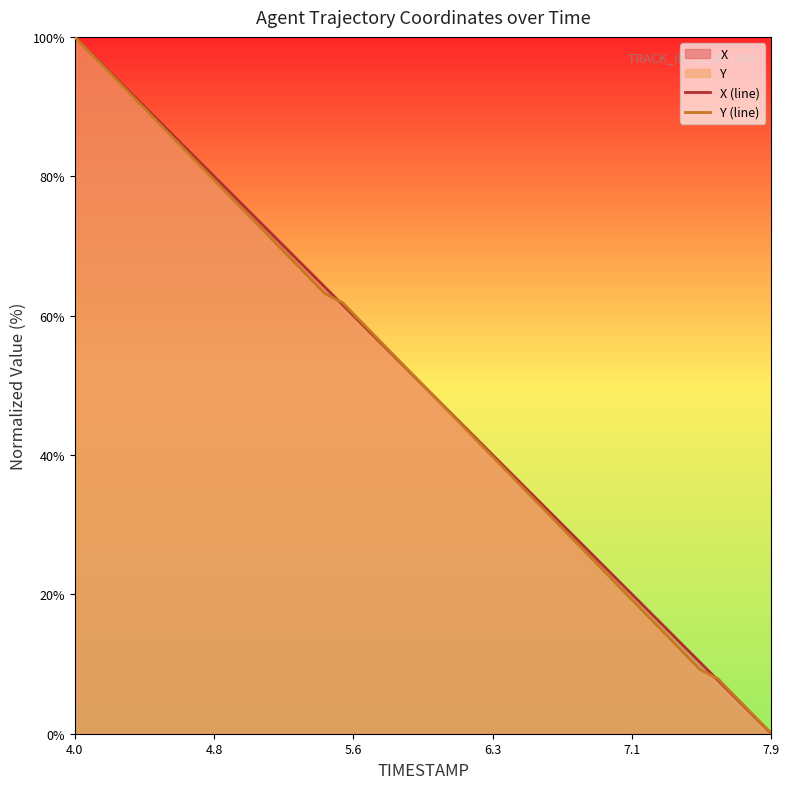

At which category is the sum across all series the highest?

4.0